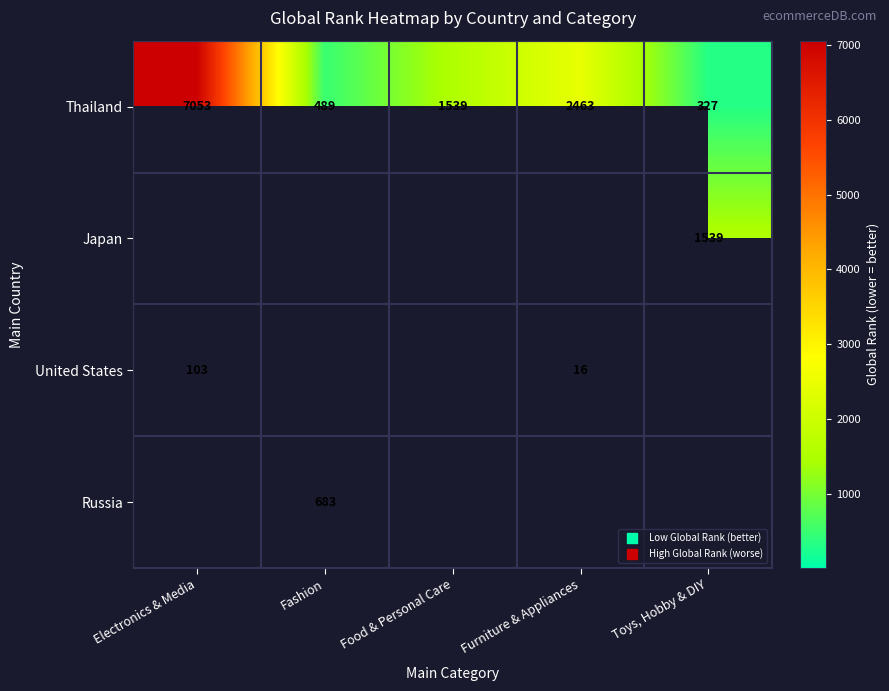

Which series has the largest total across all categories?

Thailand